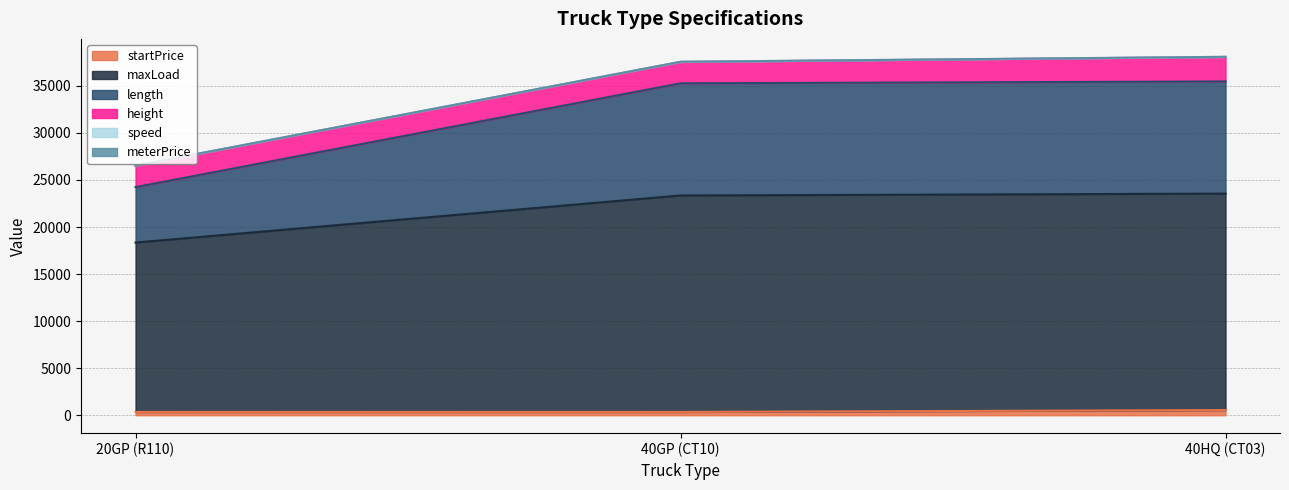

Which series has the widest spread of values?

length